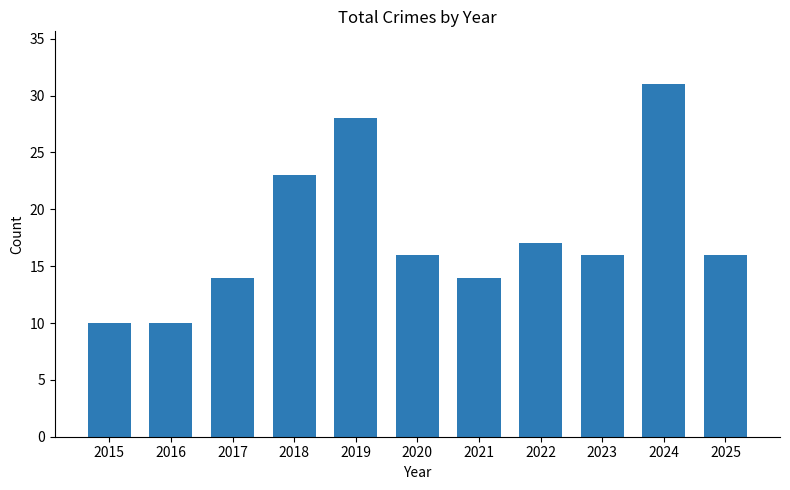

How many distinct data groups are displayed?

1